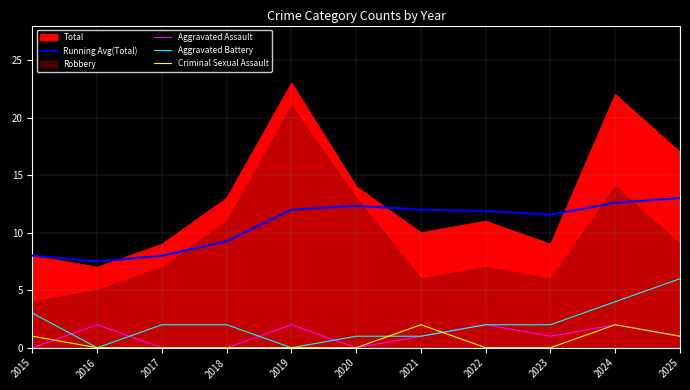

At which label does Running Avg(Total) reach its minimum?

2016